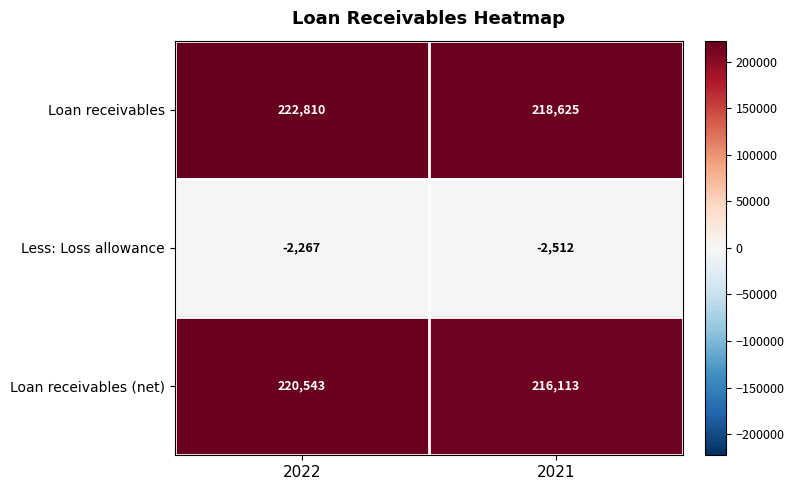

Rank the series by their maximum value, from lowest to highest.

Less: Loss allowance, Loan receivables (net), Loan receivables